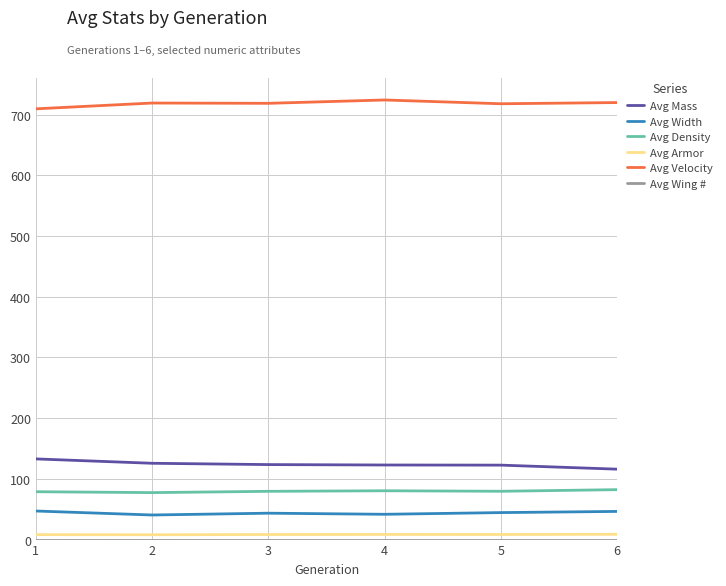

Which series has the largest total across all categories?

Avg Velocity